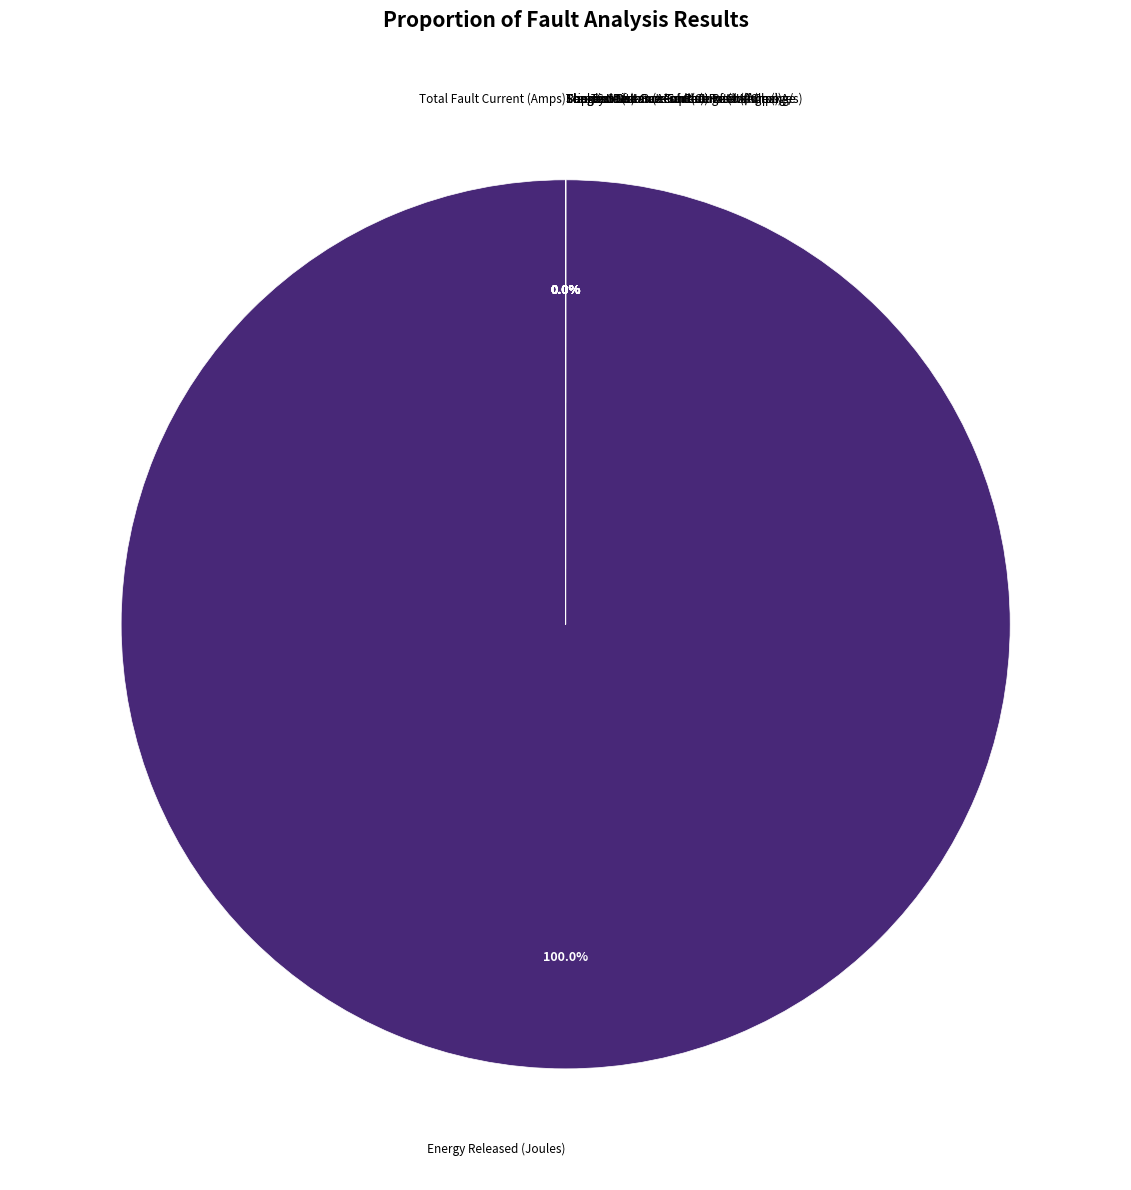

What is the majority slice?

Energy Released (Joules)